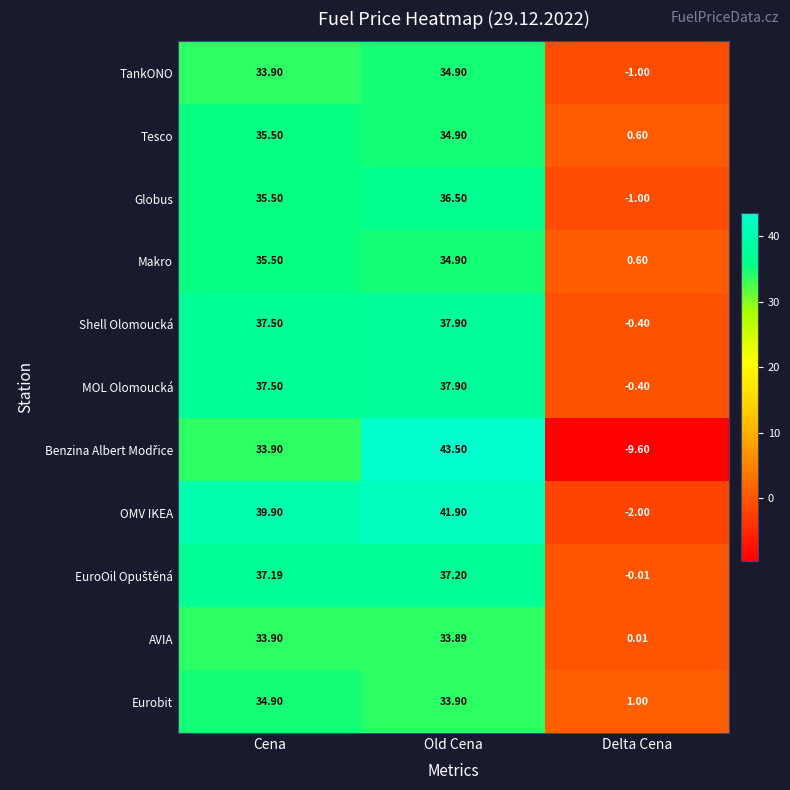

Which series has the largest total across all categories?

OMV IKEA